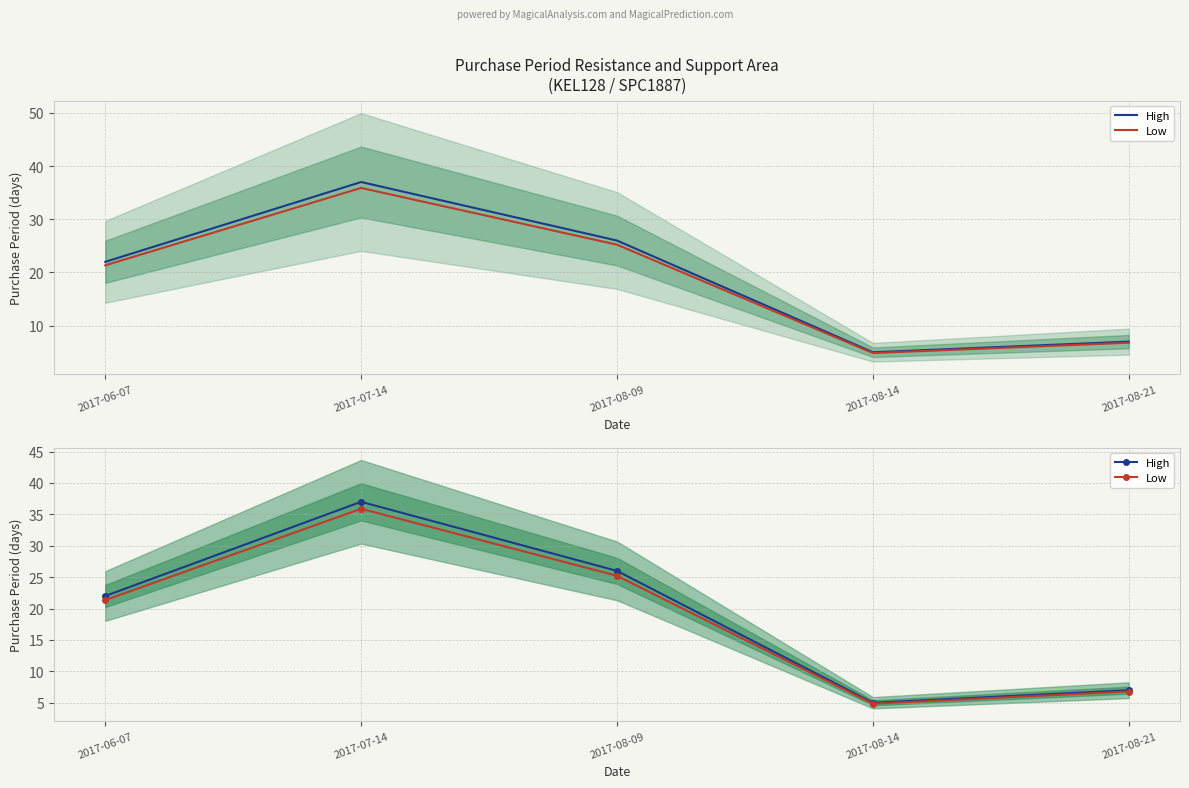

What is the total value across all series at 2017-07-14?

72.9